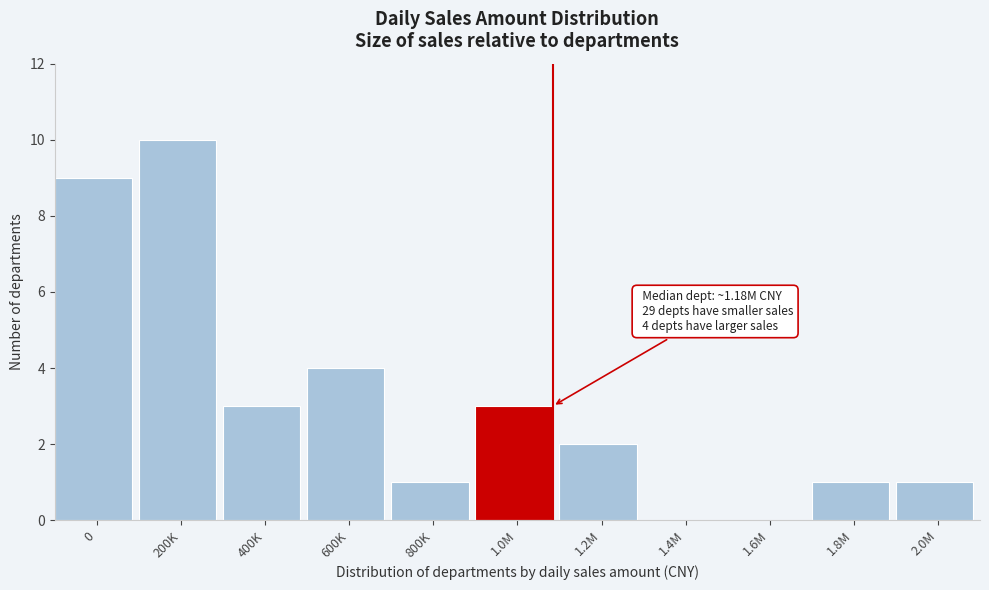

Reading left to right, transcribe all the data shown in this chart.

0=9	200K=10	400K=3	600K=4	800K=1	1.0M=3	1.2M=2	1.4M=0	1.6M=0	1.8M=1	2.0M=1